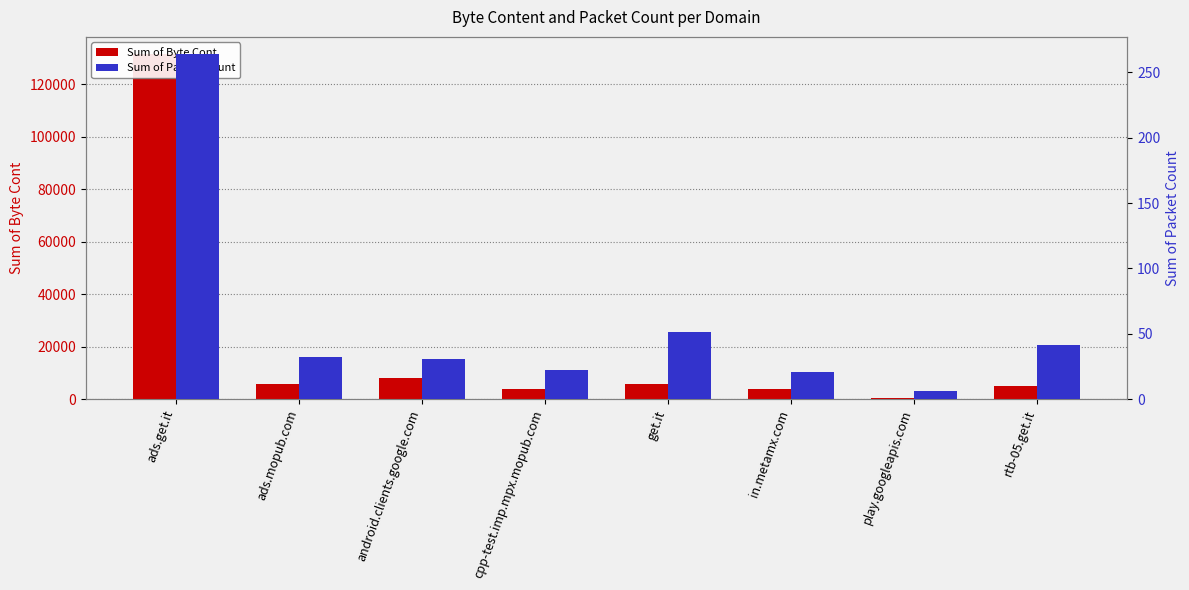

Reading right to left, what are all the values shown in this chart?

Sum of Byte Cont: rtb-05.get.it=4966	play.googleapis.com=384	in.metamx.com=3697	get.it=5607	cpp-test.imp.mpx.mopub.com=3773	android.clients.google.com=8088	ads.mopub.com=5899	ads.get.it=131530
Sum of Packet Count: rtb-05.get.it=41	play.googleapis.com=6	in.metamx.com=21	get.it=51	cpp-test.imp.mpx.mopub.com=22	android.clients.google.com=31	ads.mopub.com=32	ads.get.it=264